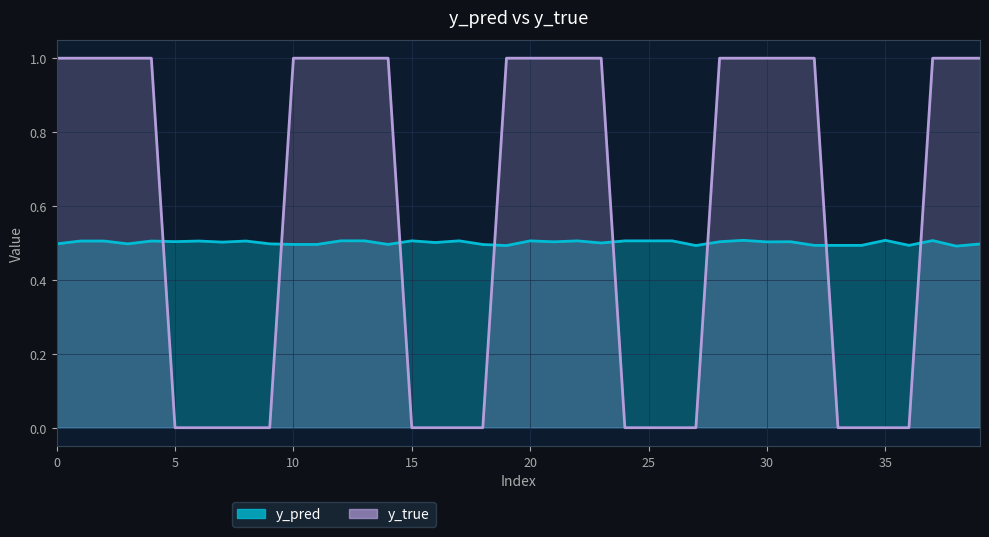

What is the difference between the y_true values at 2 and 27?

1.0